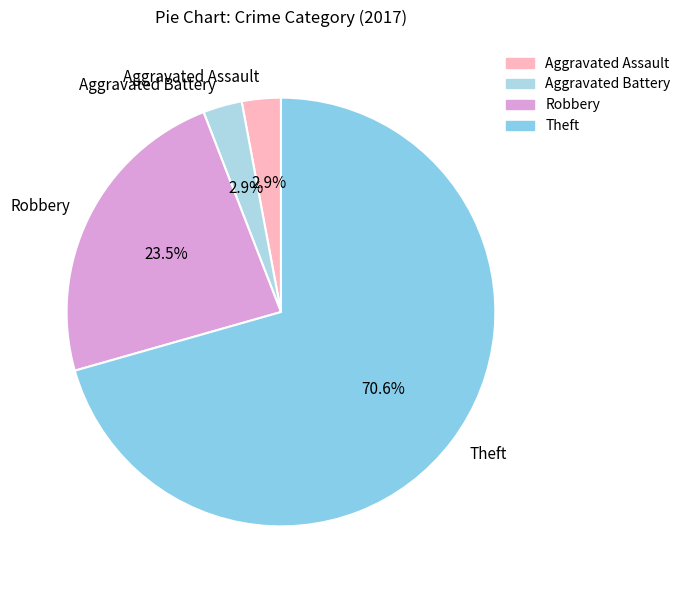

Is the sum of Aggravated Assault and Robbery greater than half?

No